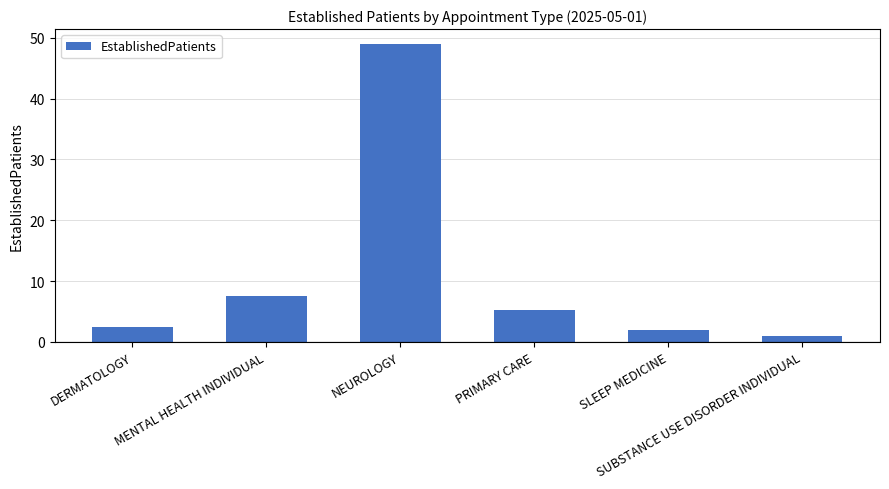

What value does the data have at SLEEP MEDICINE?

2.0